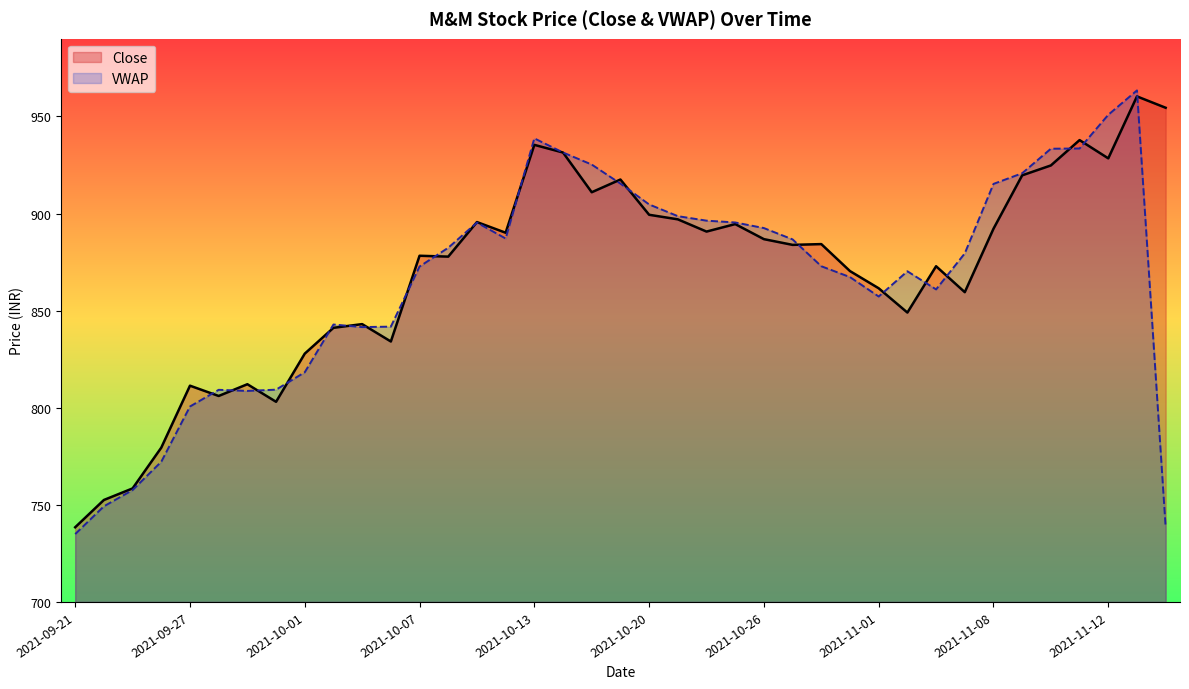

How many data points in VWAP are less than 879?

19